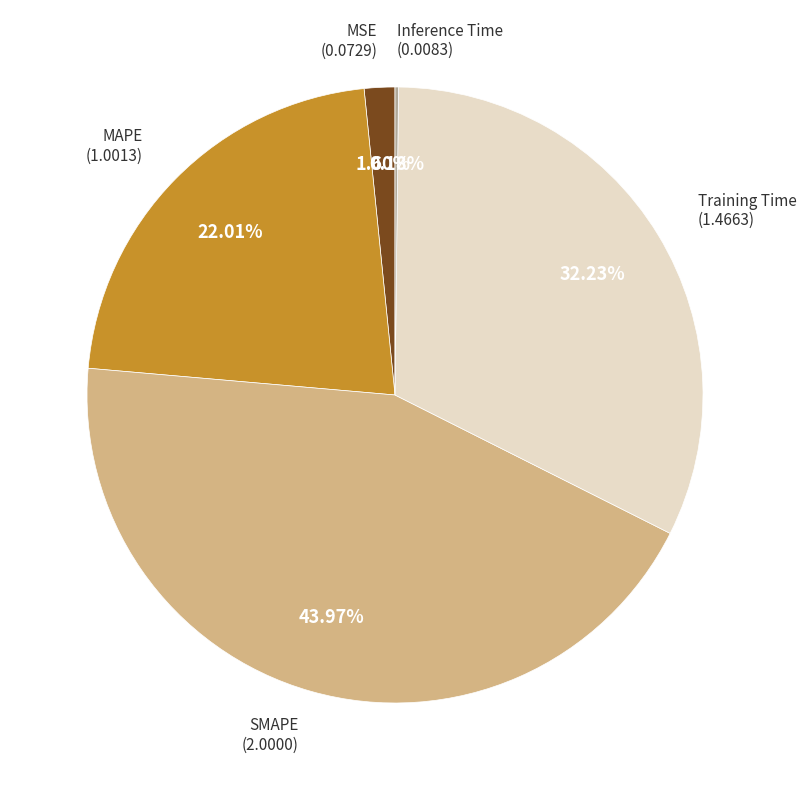

Is there any slice that represents more than half of the pie?

No